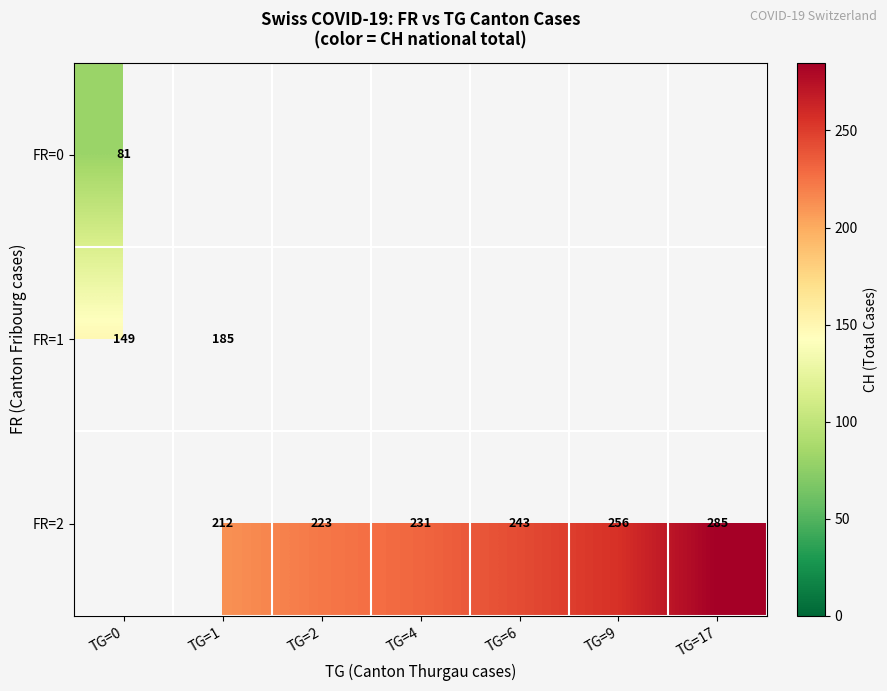

Which label corresponds to the smallest value in the chart?

TG=0